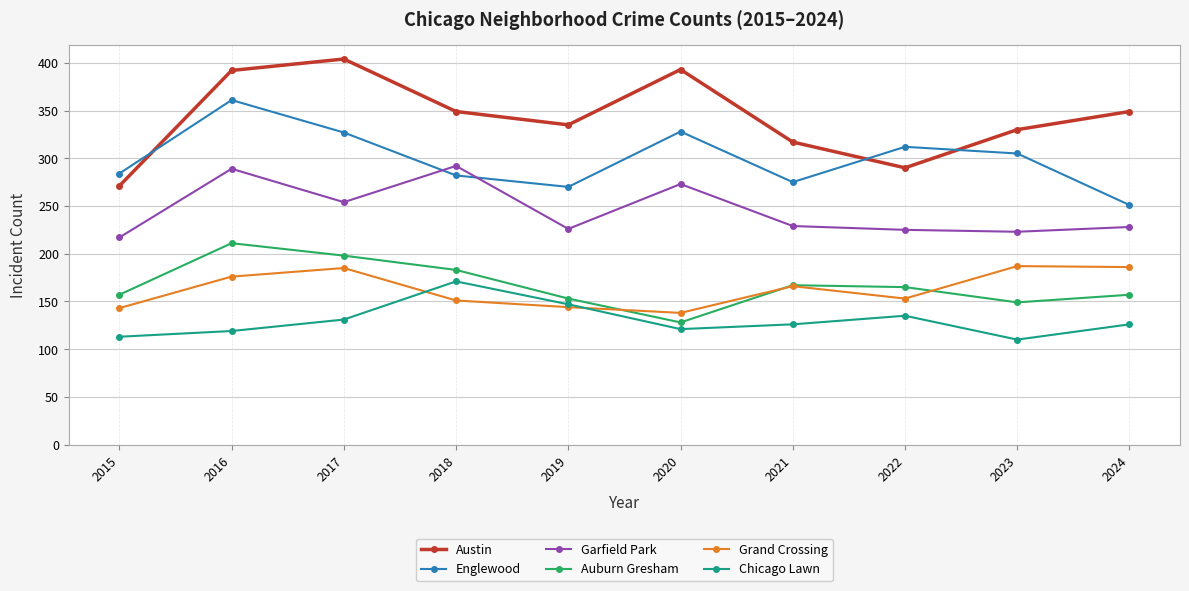

Which series has the largest range (max minus min)?

Austin